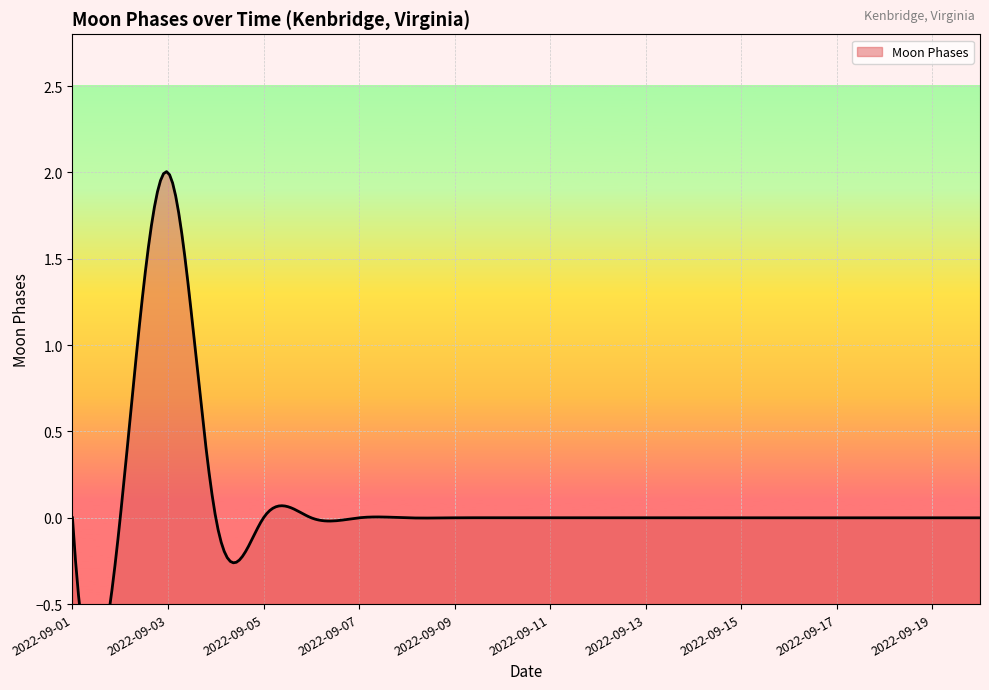

Between 2022-09-18 and 2022-09-07, which is larger?

2022-09-18